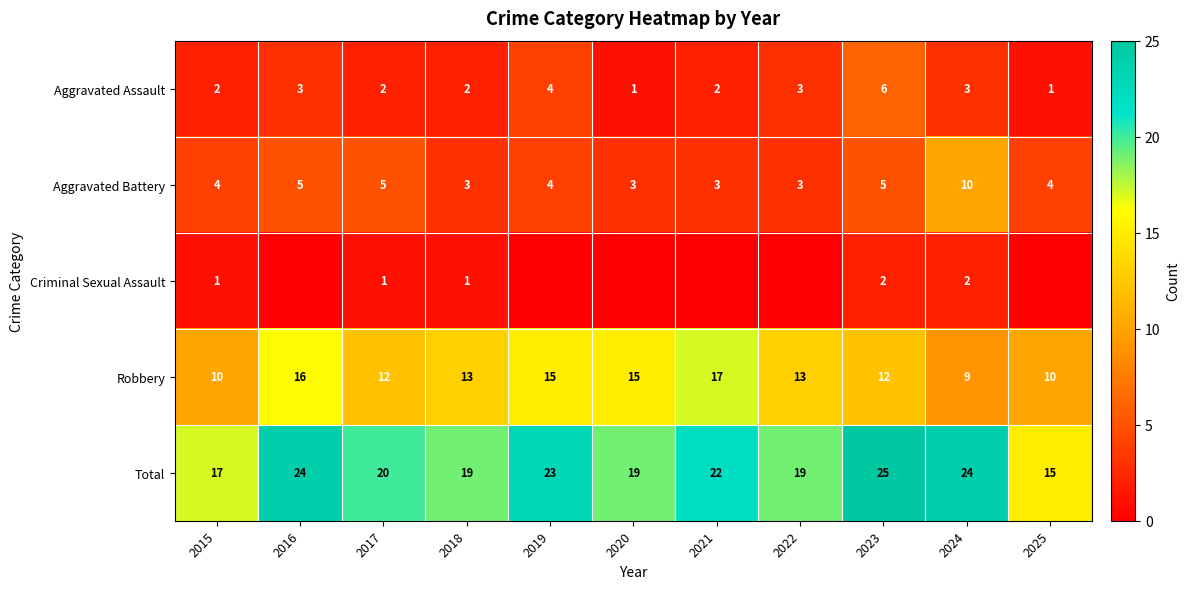

How many values in the Aggravated Assault series are below 2?

2